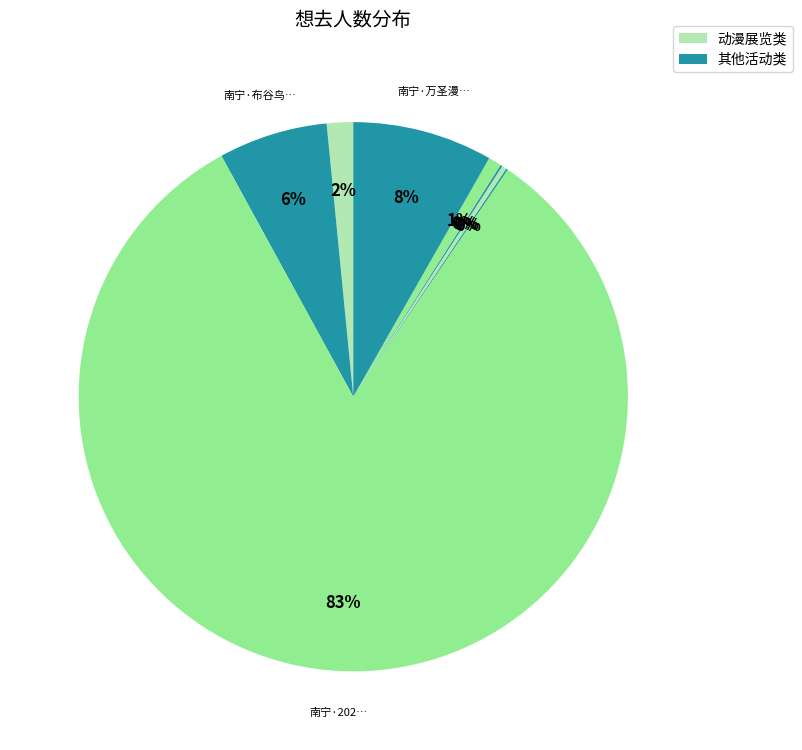

Count the number of slices in the pie.

8